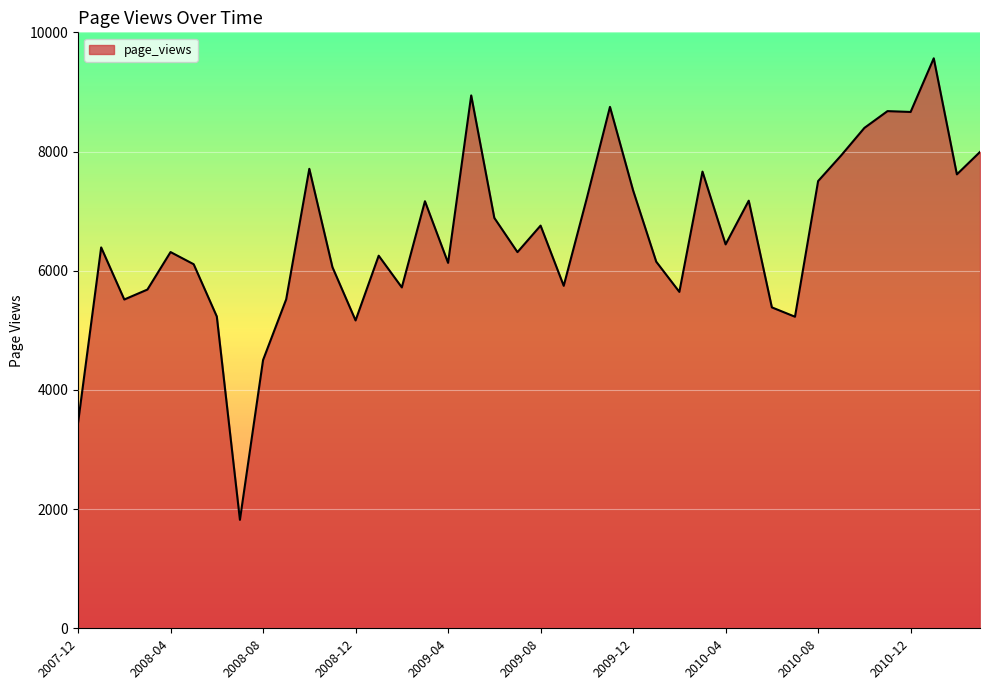

What is the maximum value shown in the chart?

9564